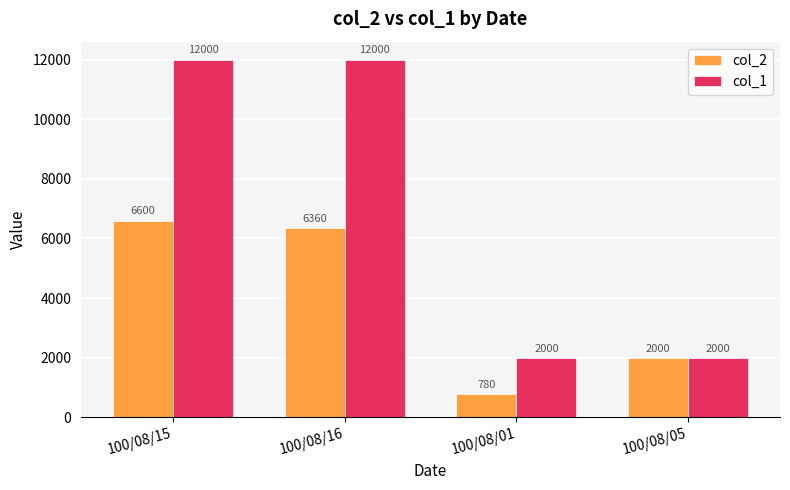

How many bars are there in each group?

2